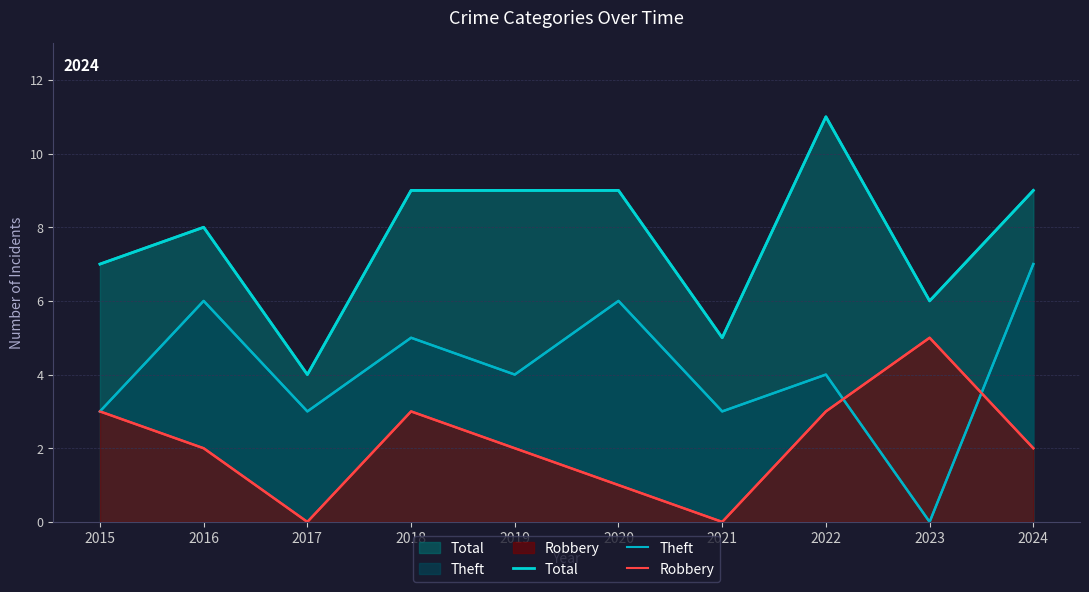

Count the number of categories in the chart.

10